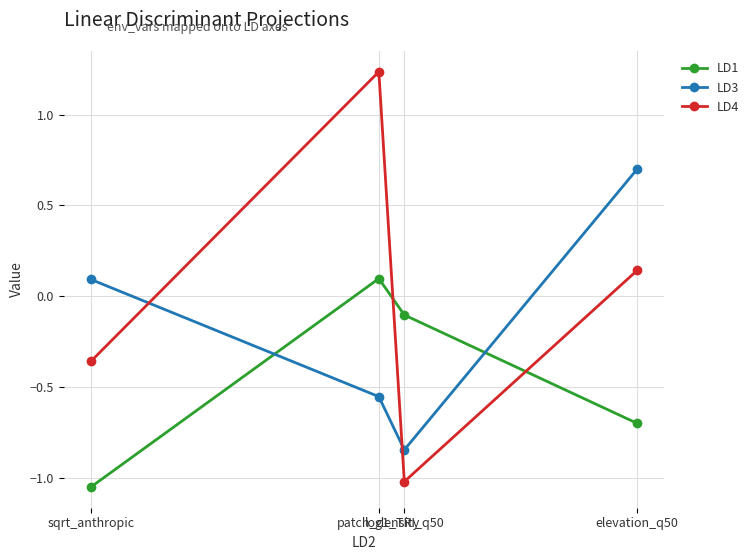

Which category has the highest value in the LD3 series?

elevation_q50